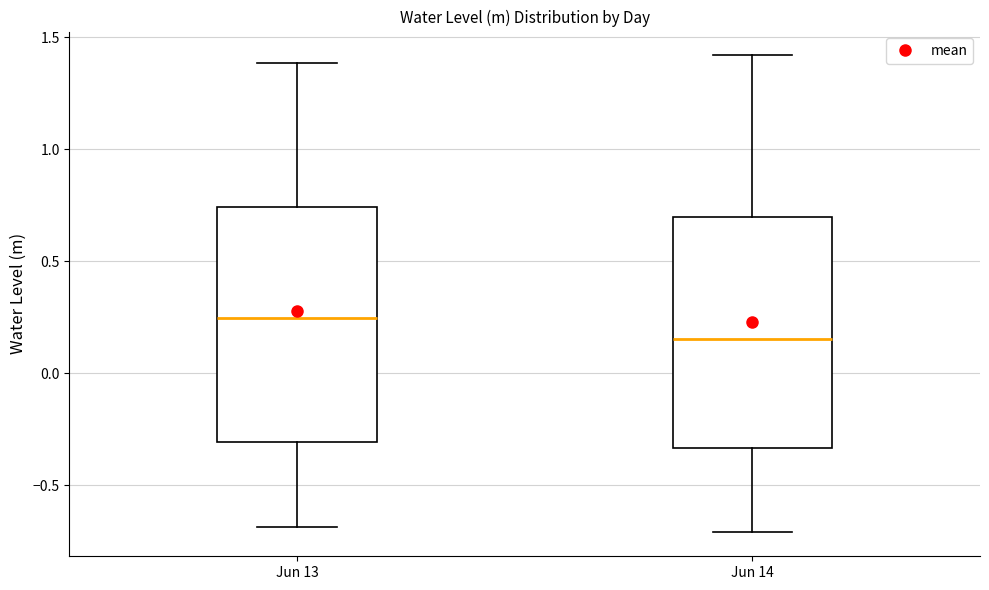

Where does the lower whisker of the box for Jun 14 end on the y-axis? The values are not printed on the chart, so give them approximately, as read against the axis.

-0.70